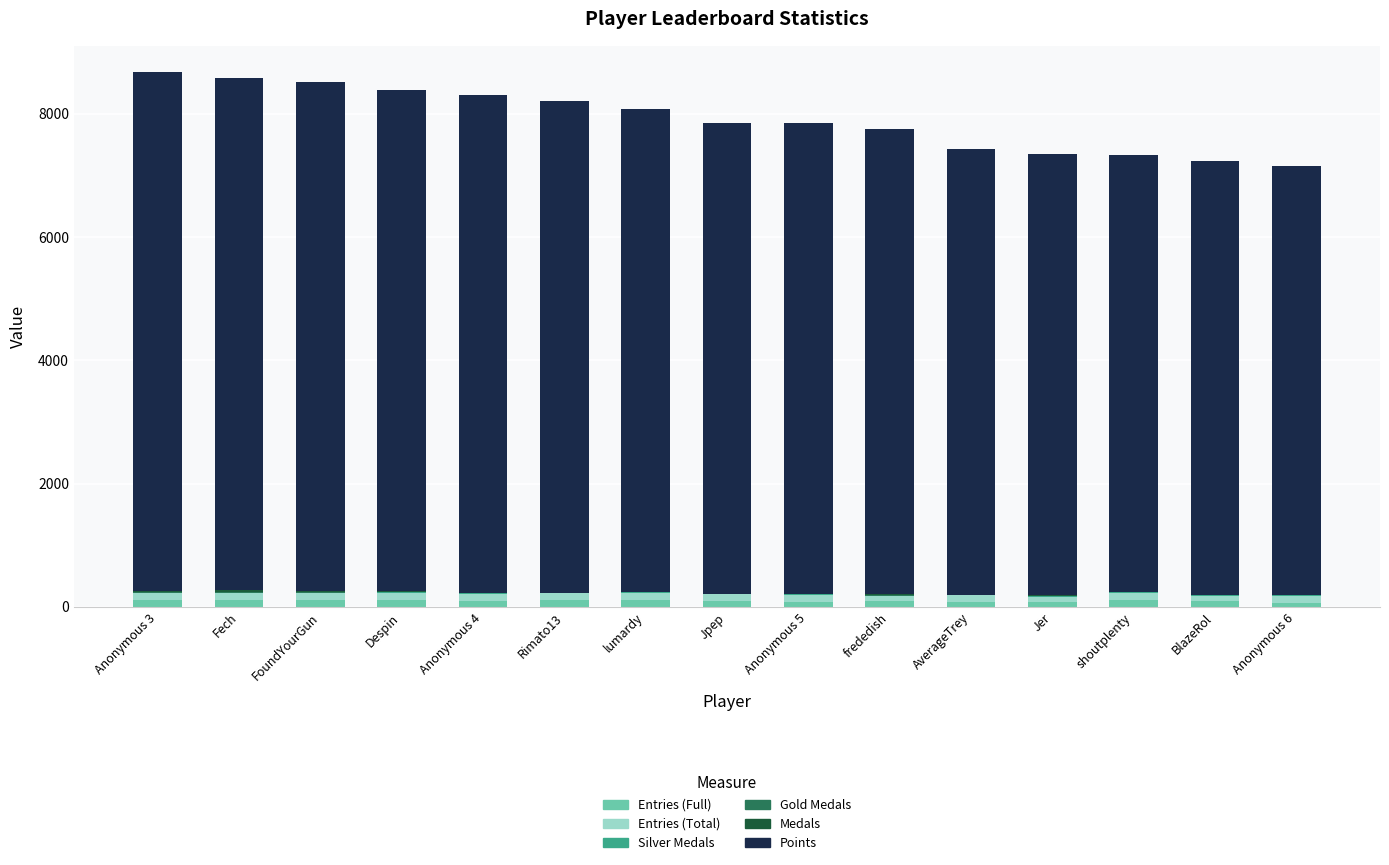

The value of Entries (Full) at Jpep is 54. True or false?

False